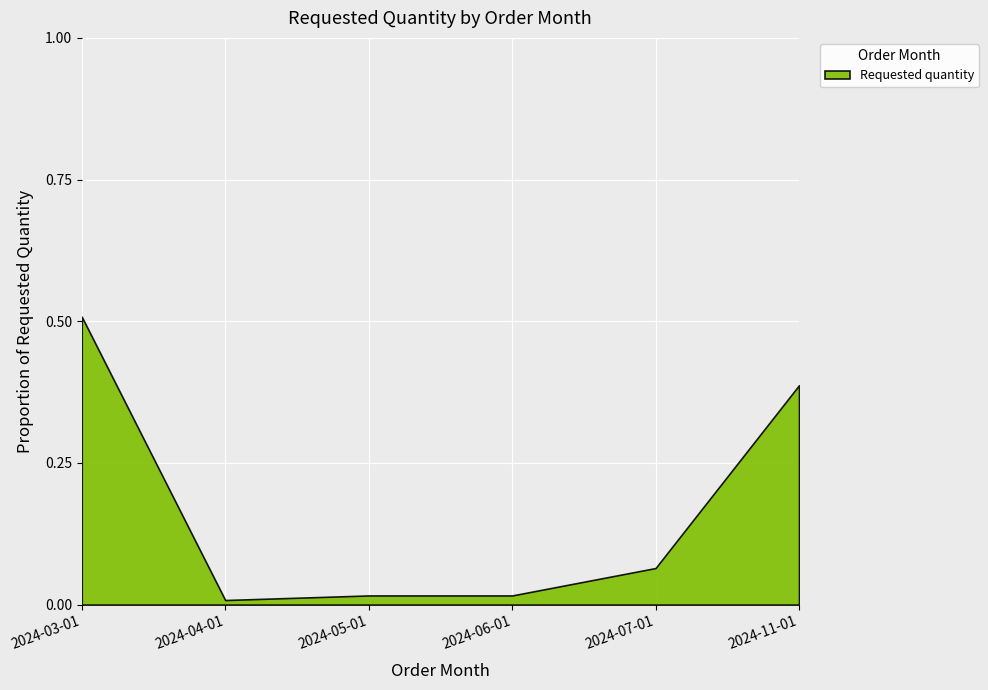

What is the sum of all values?

1.0